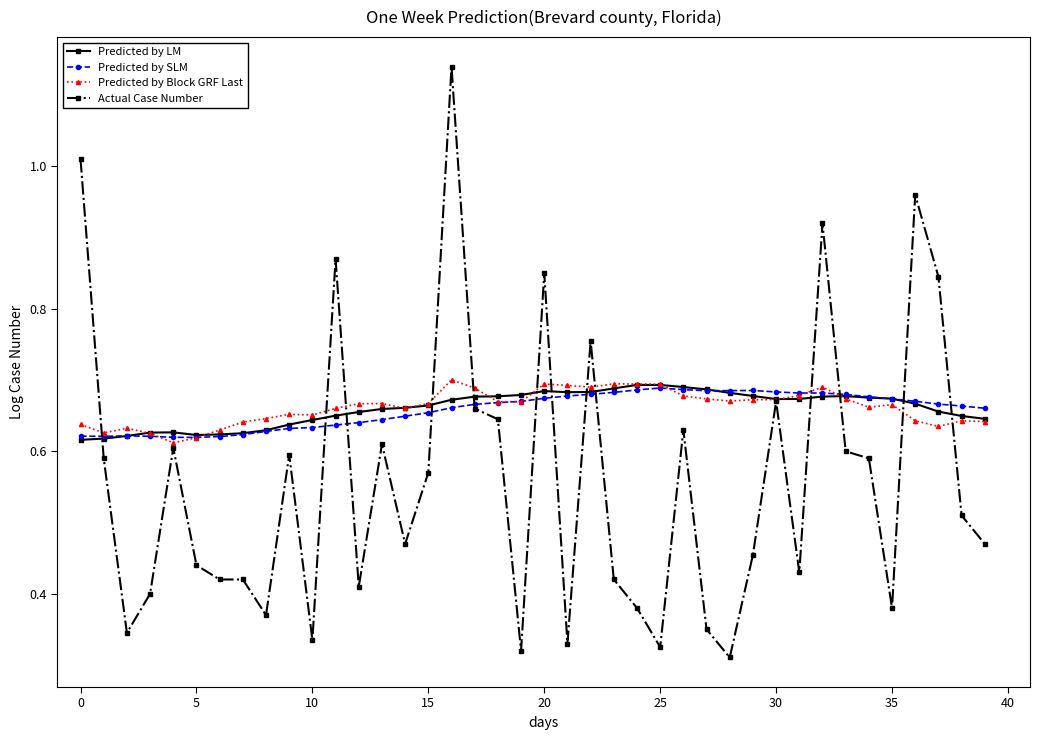

At how many categories does at least one series exceed 0?

40